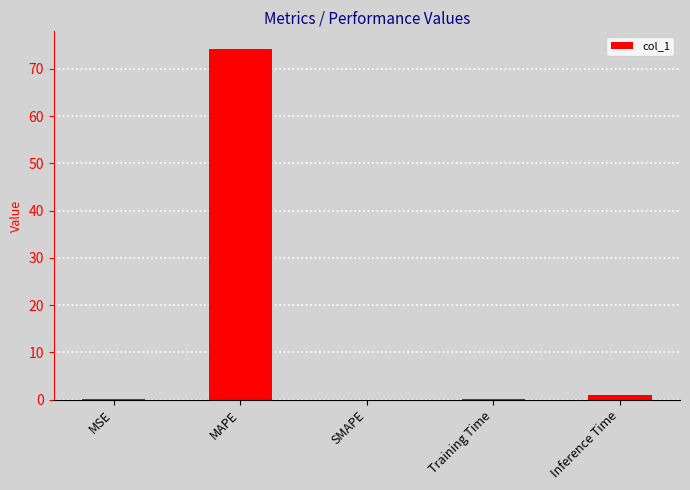

Is it true that the value at SMAPE is 0.0?

True